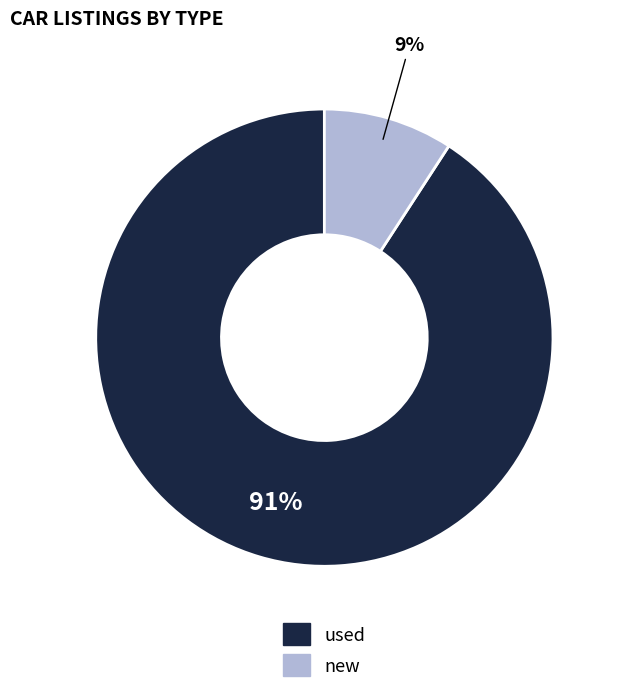

To the nearest percent, what portion does used represent?

91%